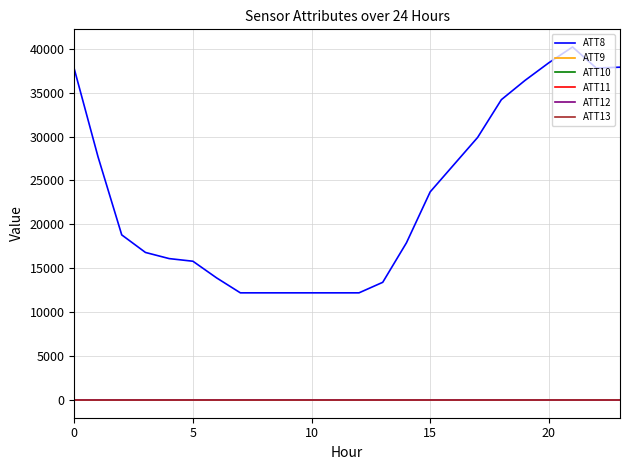

What is the maximum value shown in the chart?

40200.0